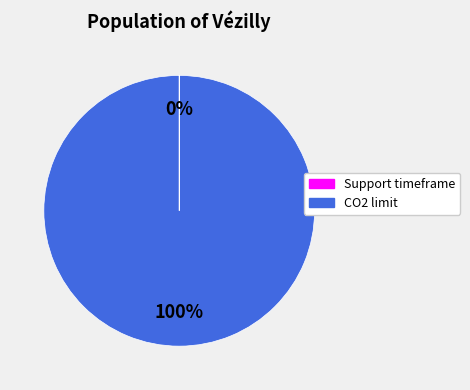

Which category has the biggest portion of the pie?

CO2 limit